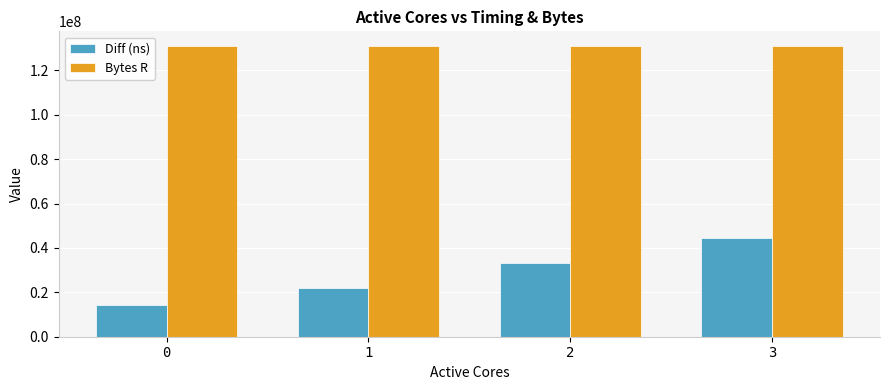

Reading right to left, transcribe all the data shown in this chart.

Diff (ns): 44400146	33108488	21897128	14167745
Bytes R: 131072000	131072000	131072000	131072000